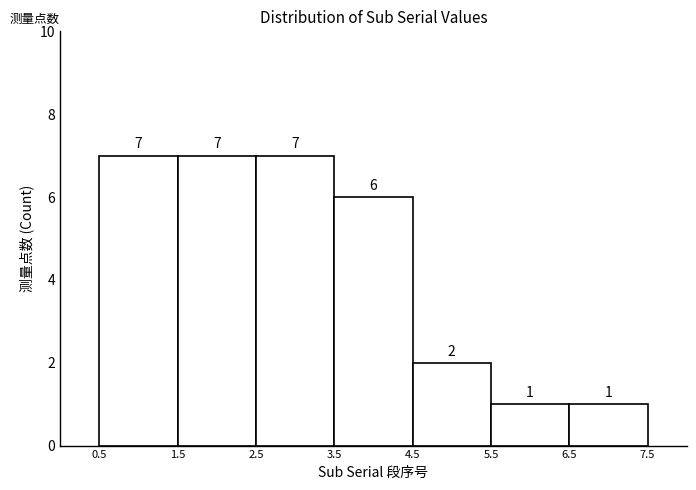

Reading left to right, list every bar in this chart as the range it spans on the x-axis followed by its height.

0.5 to 1.5: 7
1.5 to 2.5: 7
2.5 to 3.5: 7
3.5 to 4.5: 6
4.5 to 5.5: 2
5.5 to 6.5: 1
6.5 to 7.5: 1